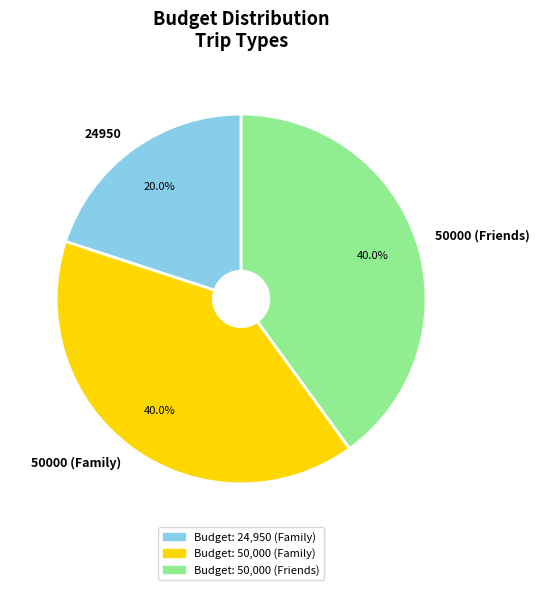

Is there any slice that represents more than half of the pie?

No